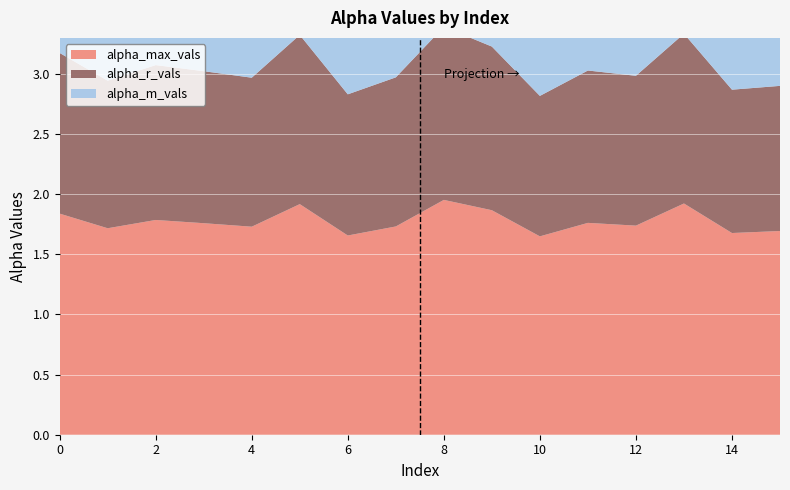

Reading left to right, extract all data points from this chart.

alpha_max_vals: 1.8	1.7	1.8	1.8	1.7	1.9	1.7	1.7	2.0	1.9	1.6	1.8	1.7	1.9	1.7	1.7
alpha_r_vals: 1.3	1.2	1.3	1.3	1.2	1.4	1.2	1.2	1.4	1.4	1.2	1.3	1.2	1.4	1.2	1.2
alpha_m_vals: 1.3	1.2	1.3	1.3	1.2	1.4	1.2	1.2	1.4	1.4	1.2	1.3	1.2	1.4	1.2	1.2